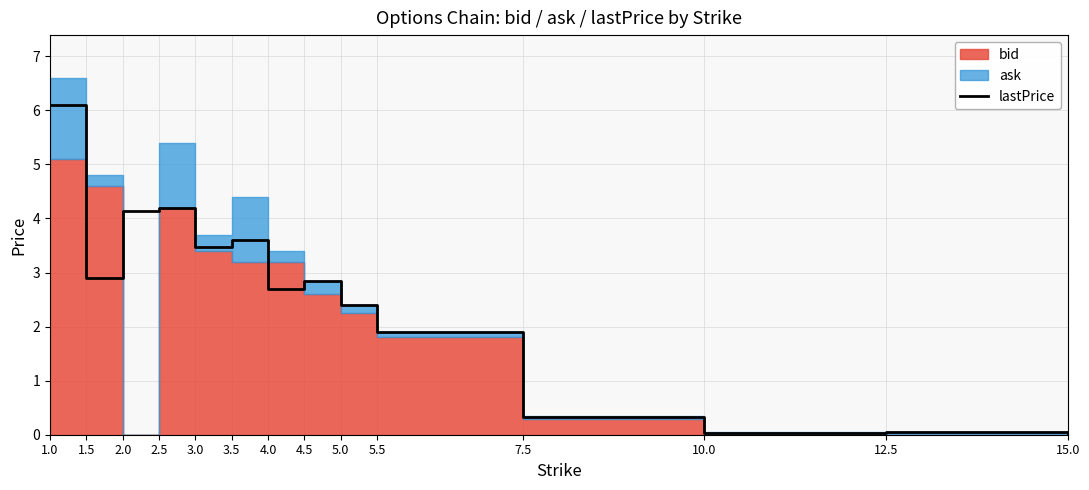

The value at 5.5 is 0.5. True or false?

False